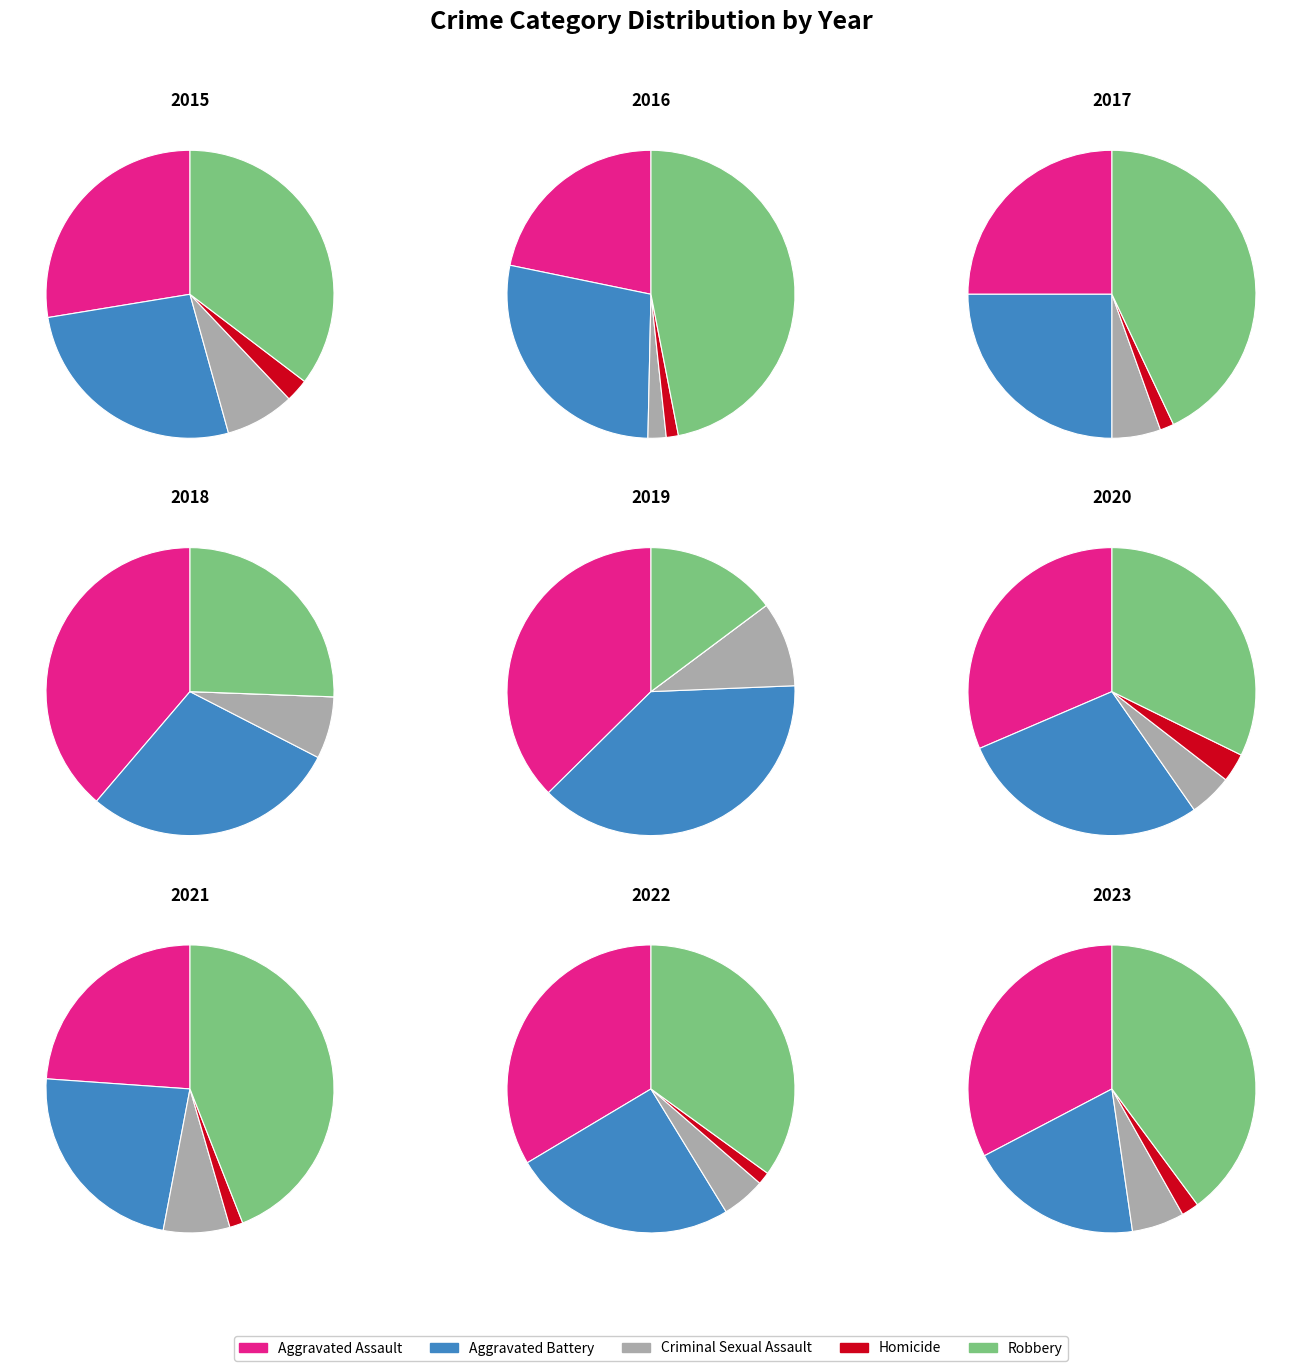

To the nearest percent, what is the difference between the 2019 and 2017 slice percentages?

3%